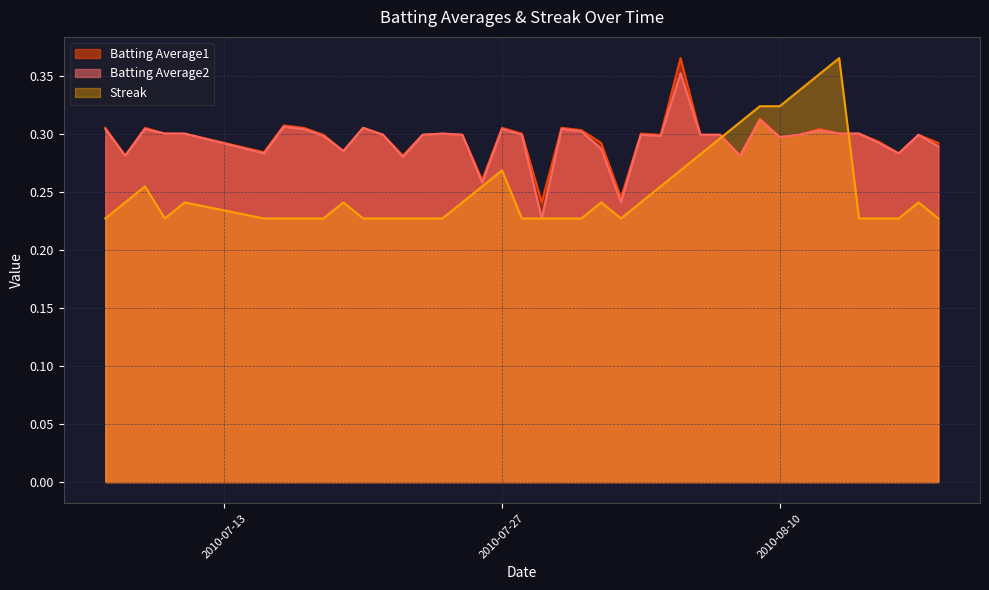

What are all the series names shown in the legend?

Batting Average1, Batting Average2, Streak